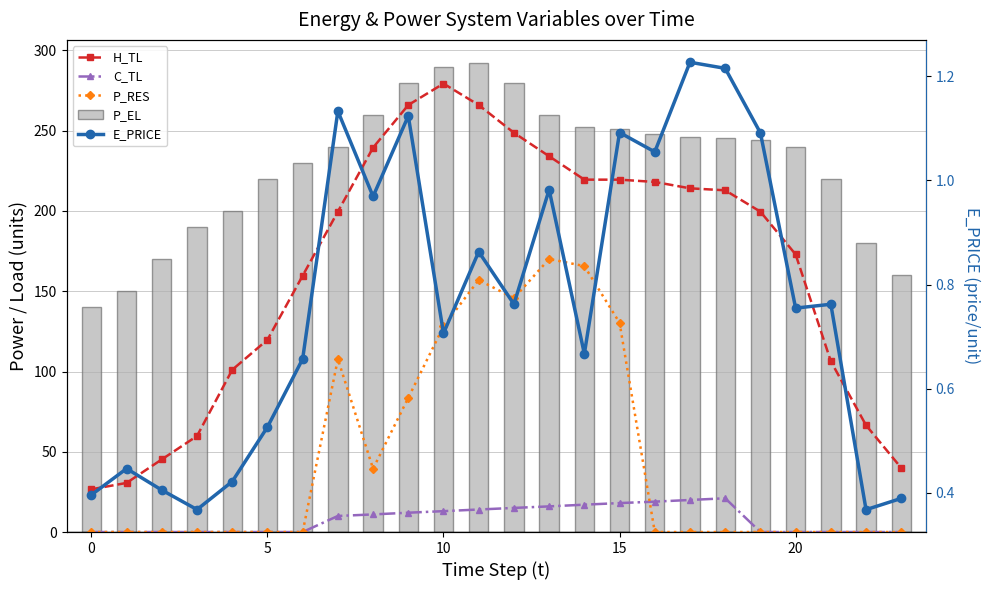

Which has a higher value, 16 or −5?

16